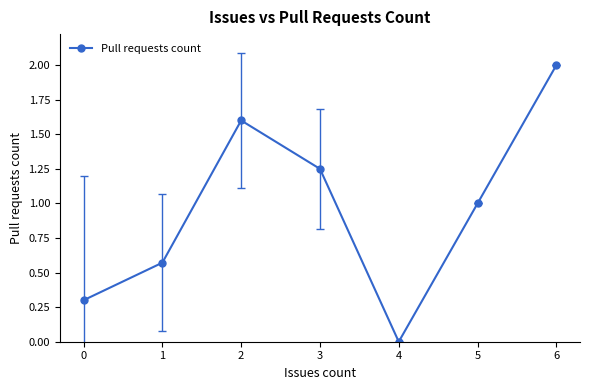

What is the difference between the values at 5 and 0?

0.7